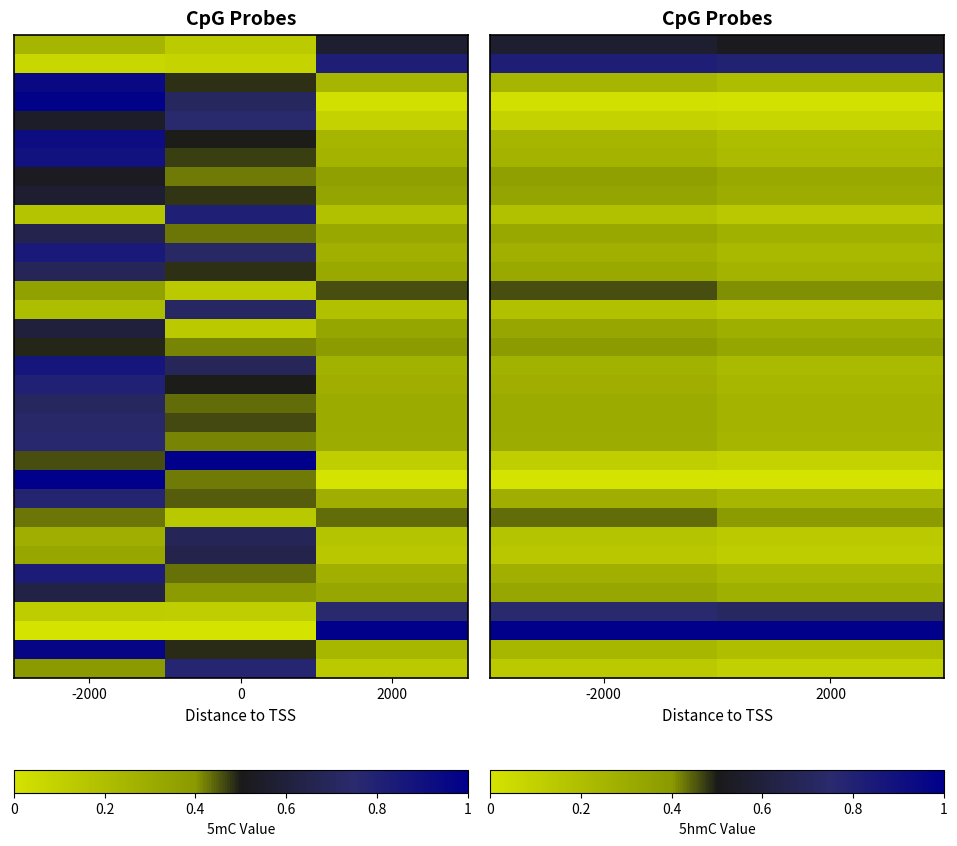

Between -2000 and 0, which is larger?

-2000